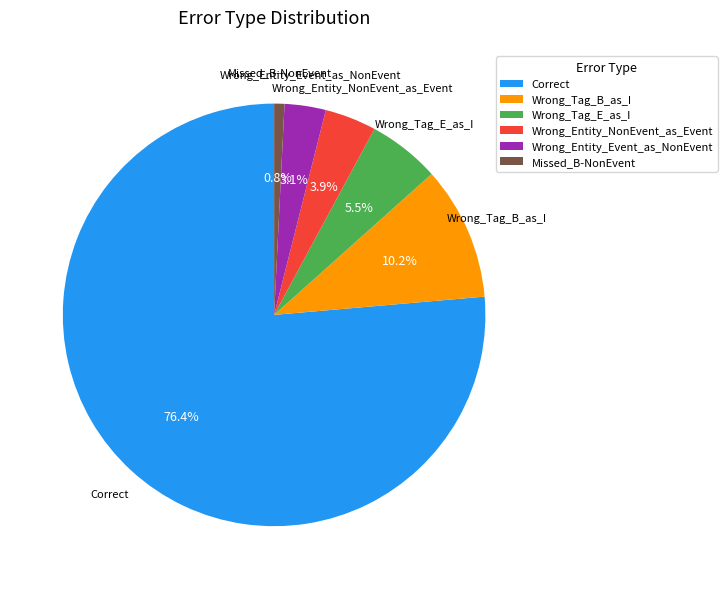

Rank the categories by value from highest to lowest.

Correct, Wrong_Tag_B_as_I, Wrong_Tag_E_as_I, Wrong_Entity_NonEvent_as_Event, Wrong_Entity_Event_as_NonEvent, Missed_B-NonEvent